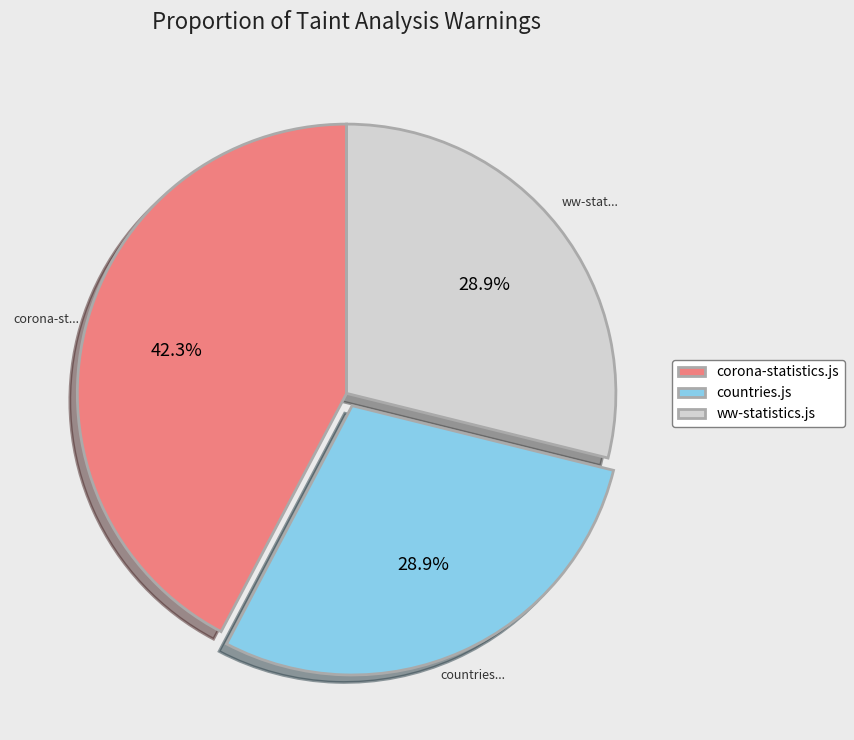

To the nearest percent, what portion does corona-statistics.js represent?

42%